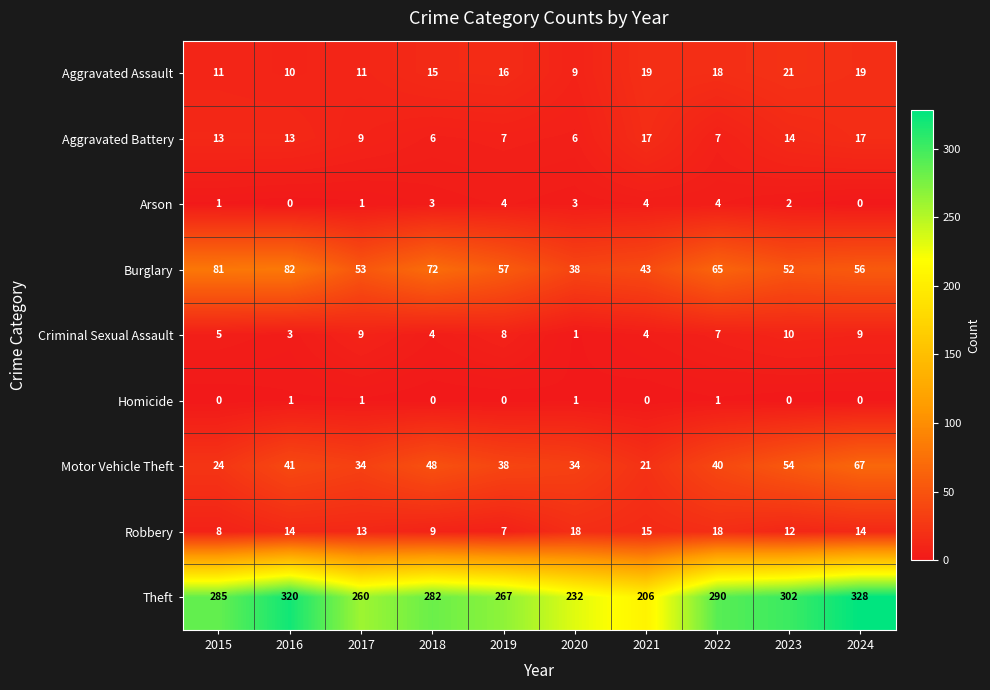

What is the spread (max minus min) of values at 2015?

285